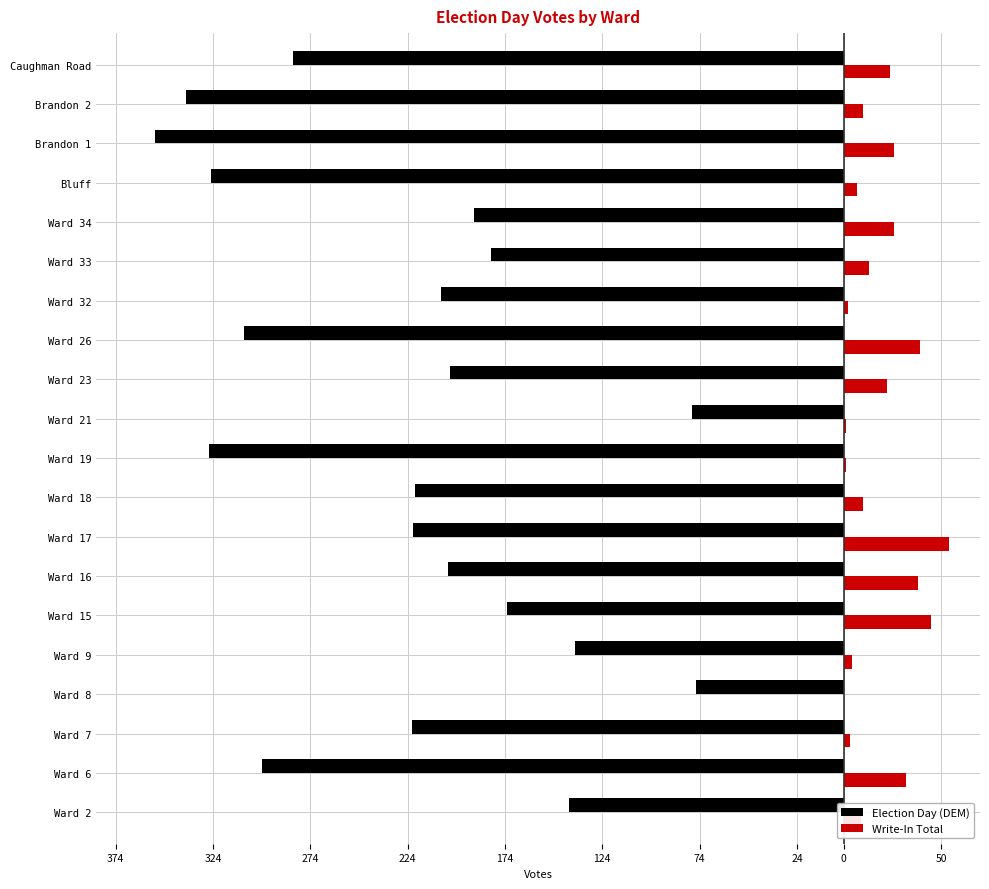

What is the maximum value shown in the chart?

54